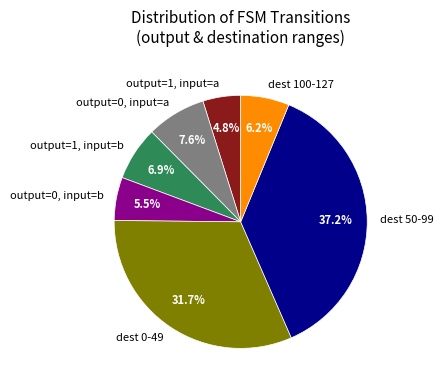

Is the sum of output=0, input=a and dest 0-49 greater than half?

No